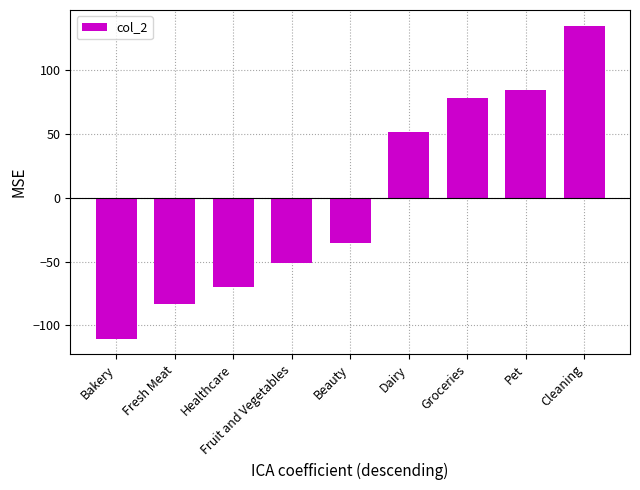

List the labels in order of value, largest first.

Cleaning, Pet, Groceries, Dairy, Beauty, Fruit and Vegetables, Healthcare, Fresh Meat, Bakery